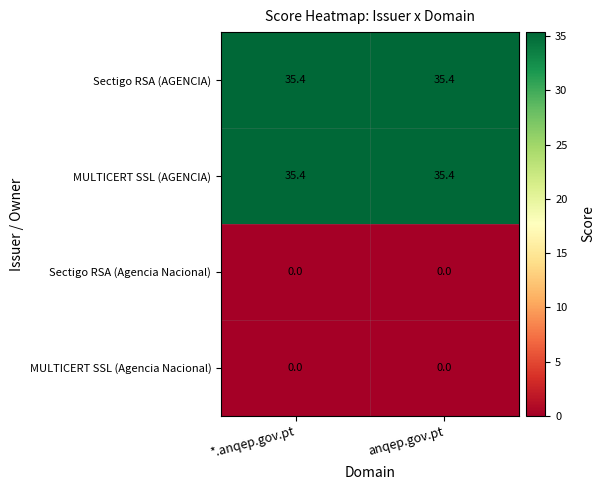

At how many categories does at least one series exceed 8?

2